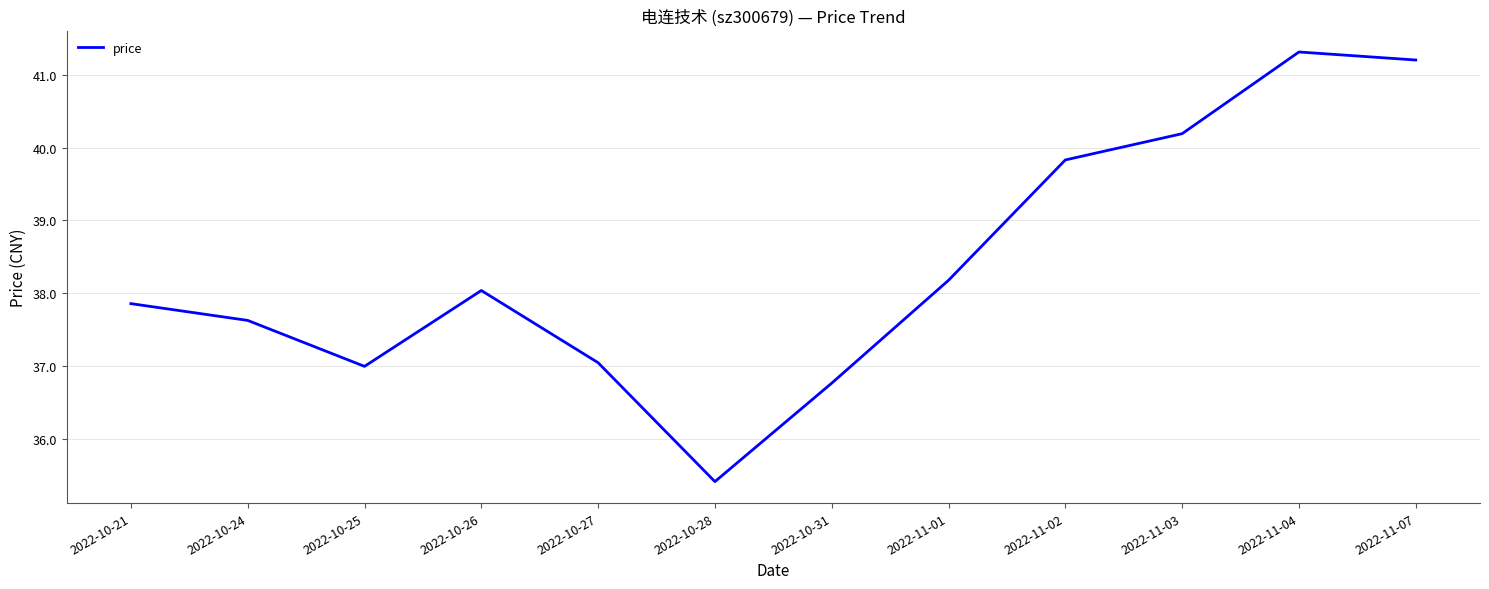

What is the approximate value at 2022-10-26?

38.0